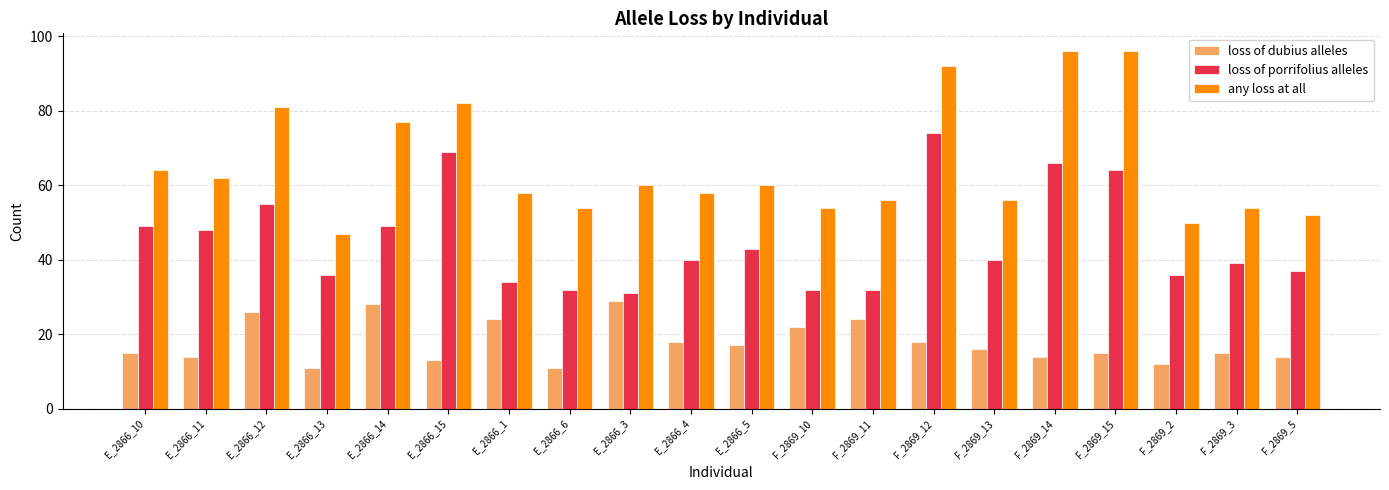

Rank the series at F_2869_5 from highest to lowest value.

any loss at all, loss of porrifolius alleles, loss of dubius alleles